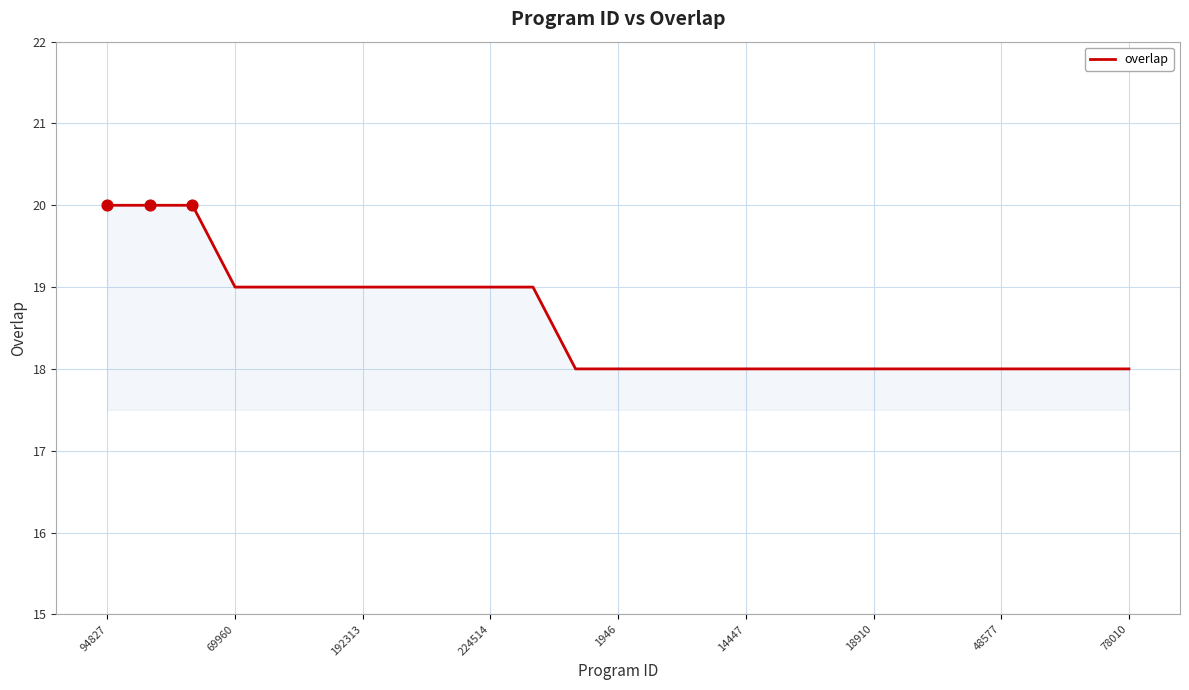

What is the smallest value displayed?

18